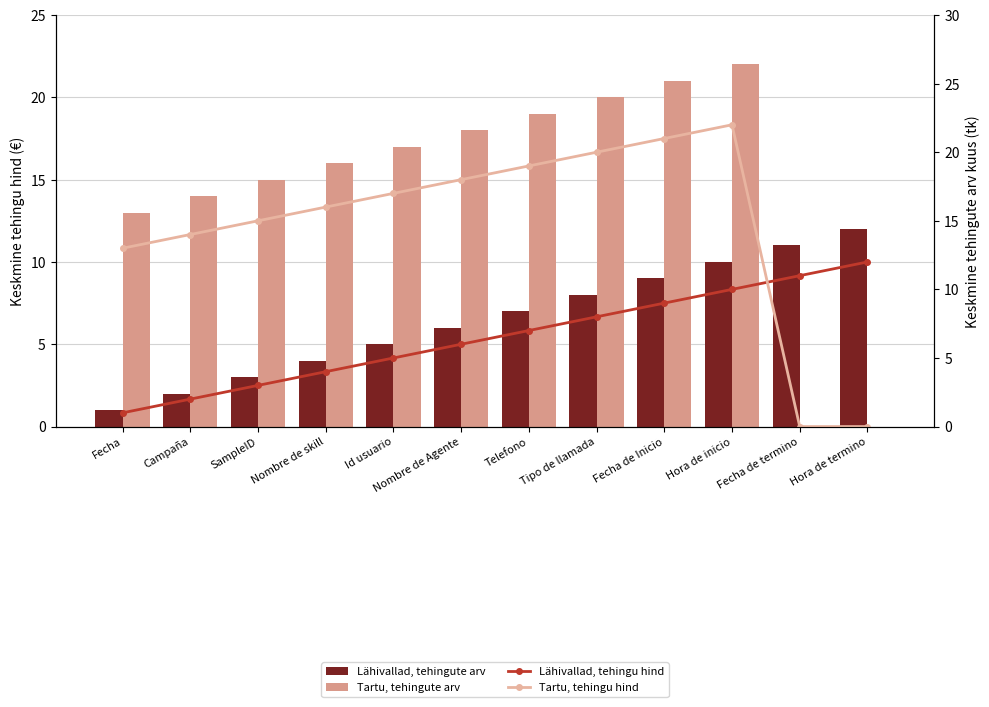

What is the average value of the Lähivallad, tehingute arv series?

6